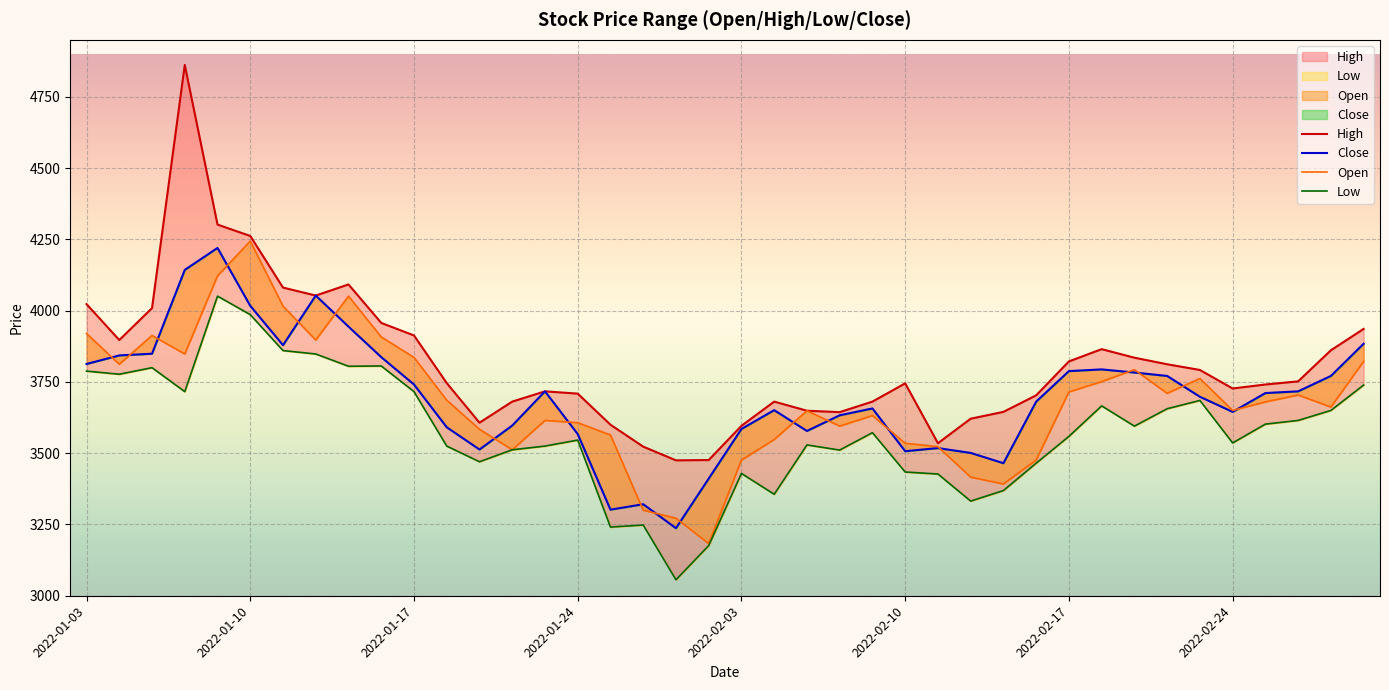

Rank the series at 32 from lowest to highest value.

Low, Close, Open, High